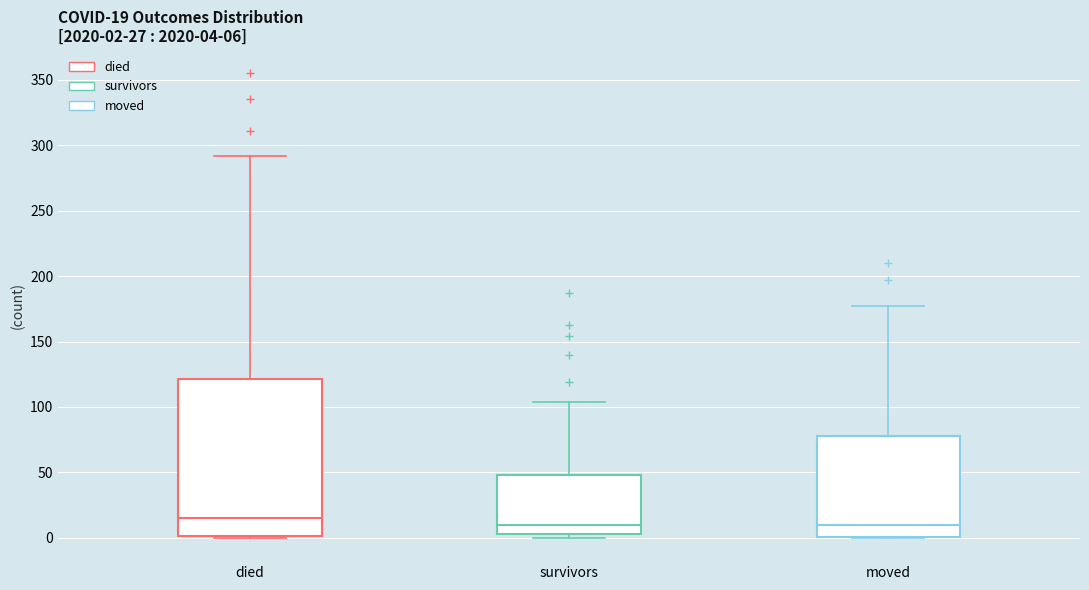

Comparing the boxes themselves (not the whiskers), which one is the tallest?

died